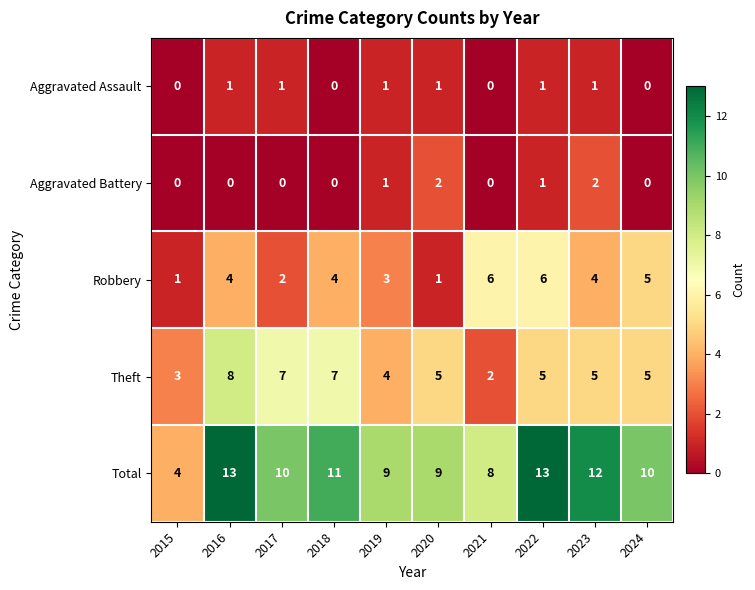

At which label does Total first exceed 10?

2016